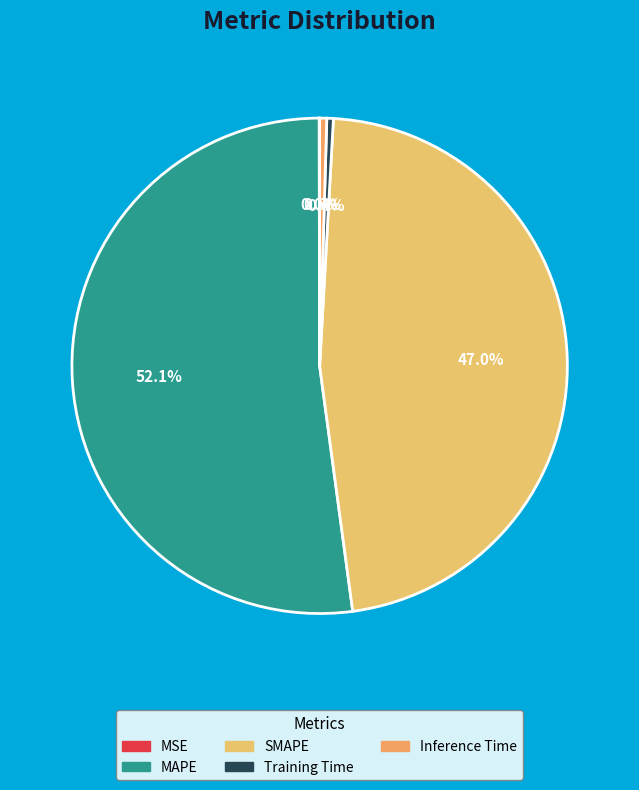

Count the number of slices in the pie.

5